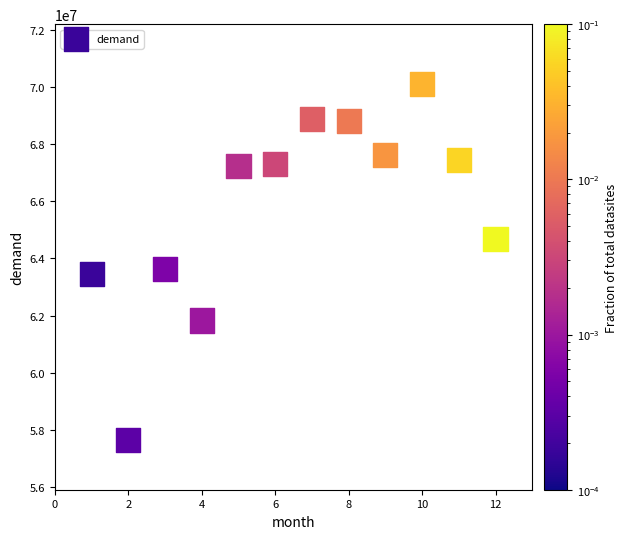

What Y value in the scatter plot is closest to 63867000?

63626000